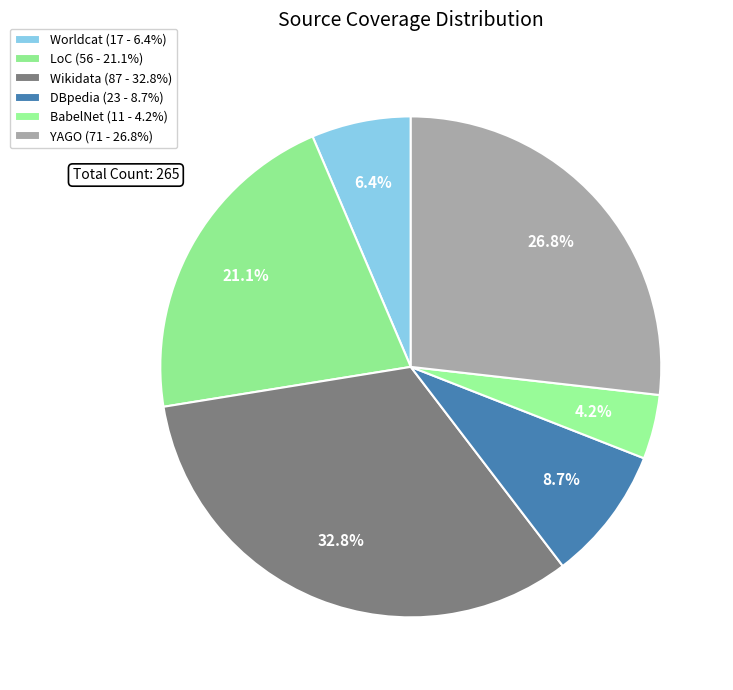

Is the sum of Wikidata and YAGO greater than half?

Yes